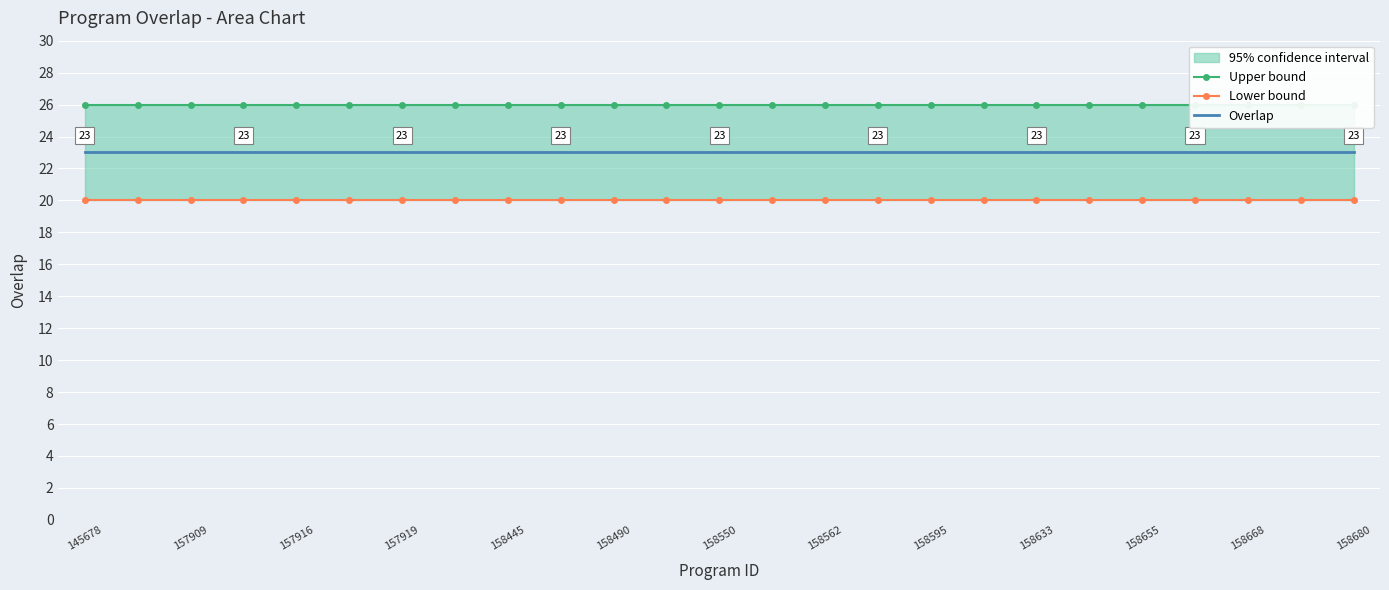

Read the Overlap value at 157919.

23